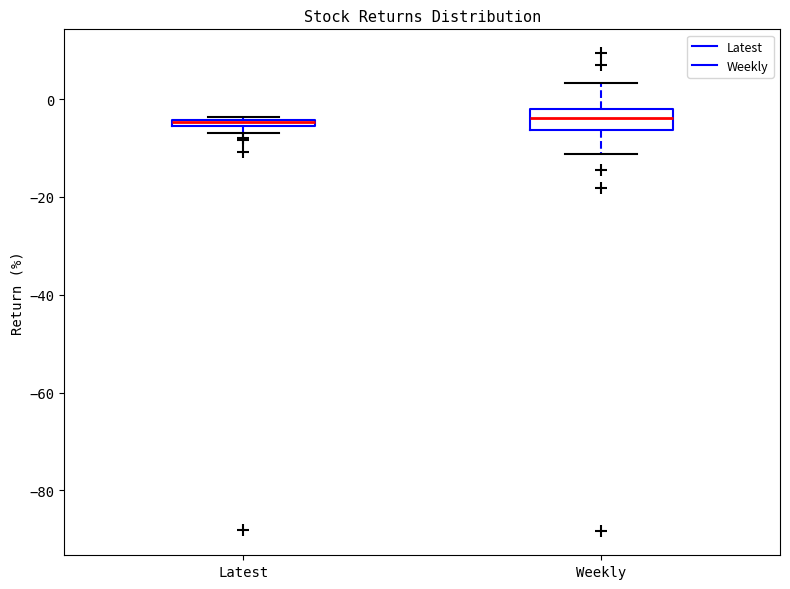

Where is the upper edge of the box for Latest on the y-axis? The values are not printed on the chart, so give them approximately, as read against the axis.

-4